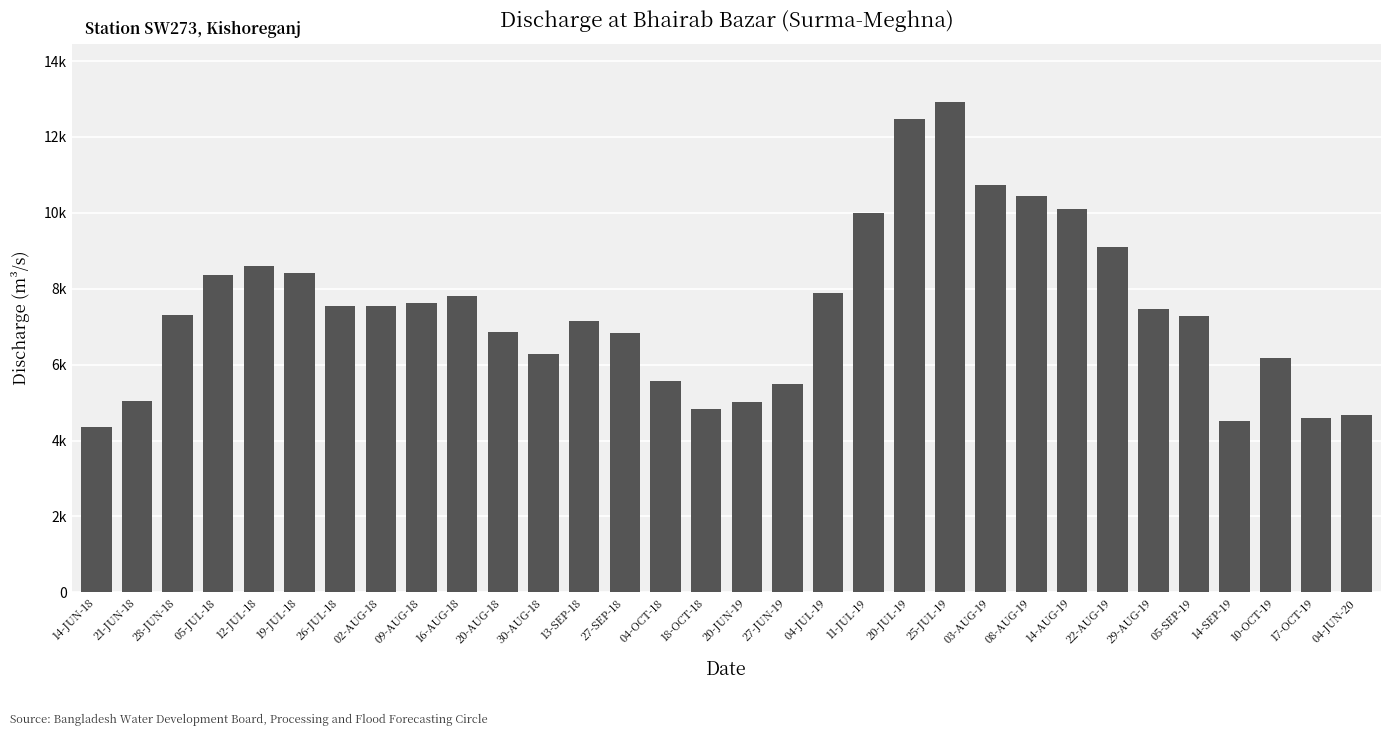

Are the bars horizontal?

No